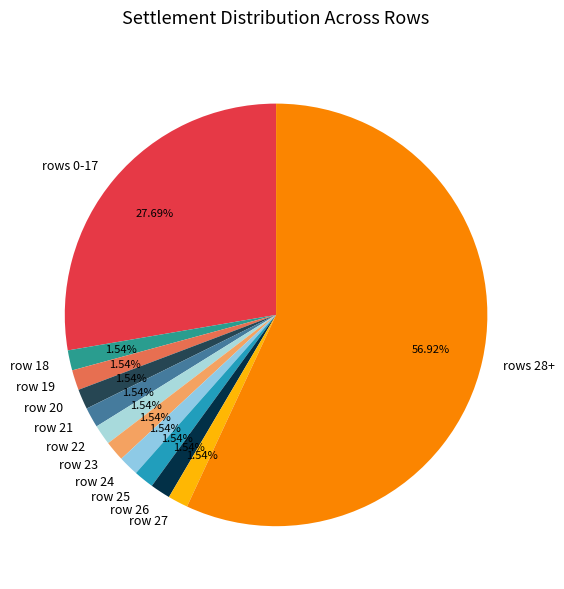

Between rows 0-17 and row 20, which is larger?

rows 0-17